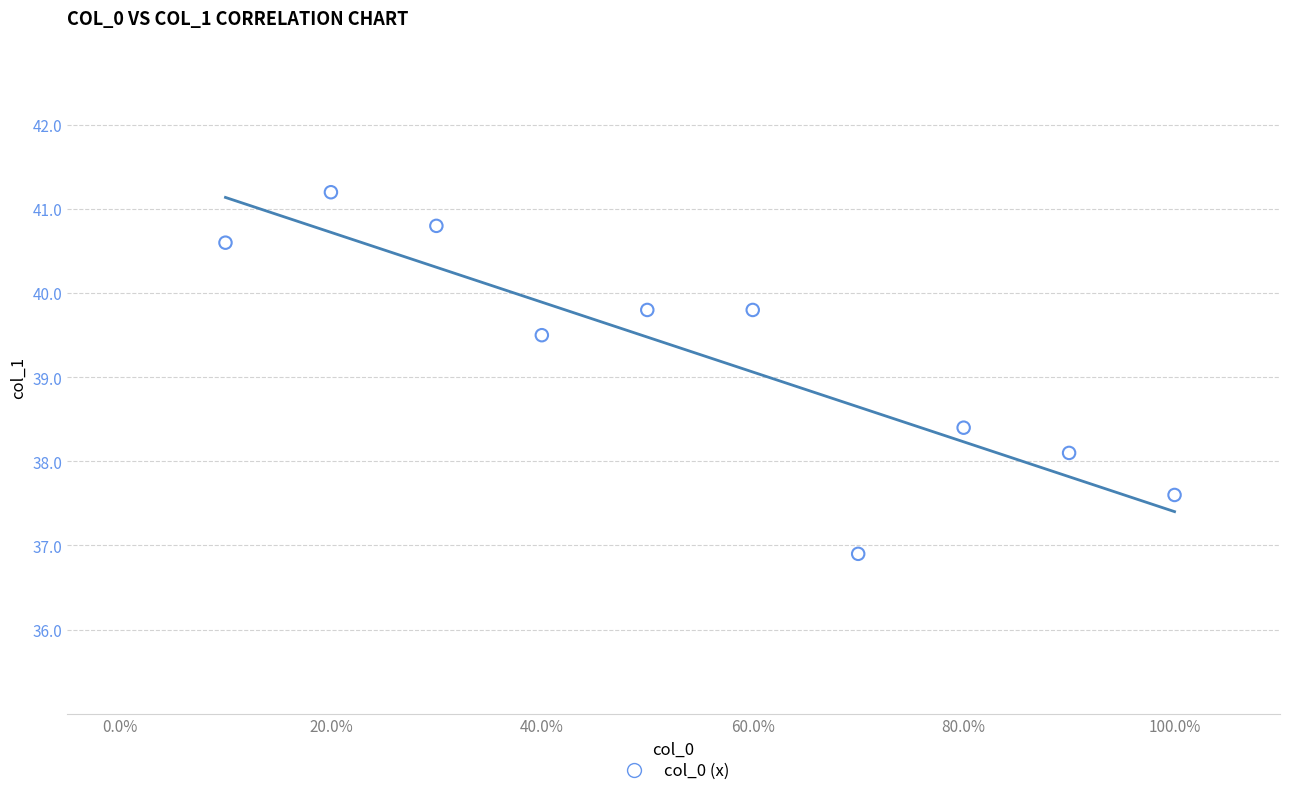

What is the range of X values (max minus min)?

0.9